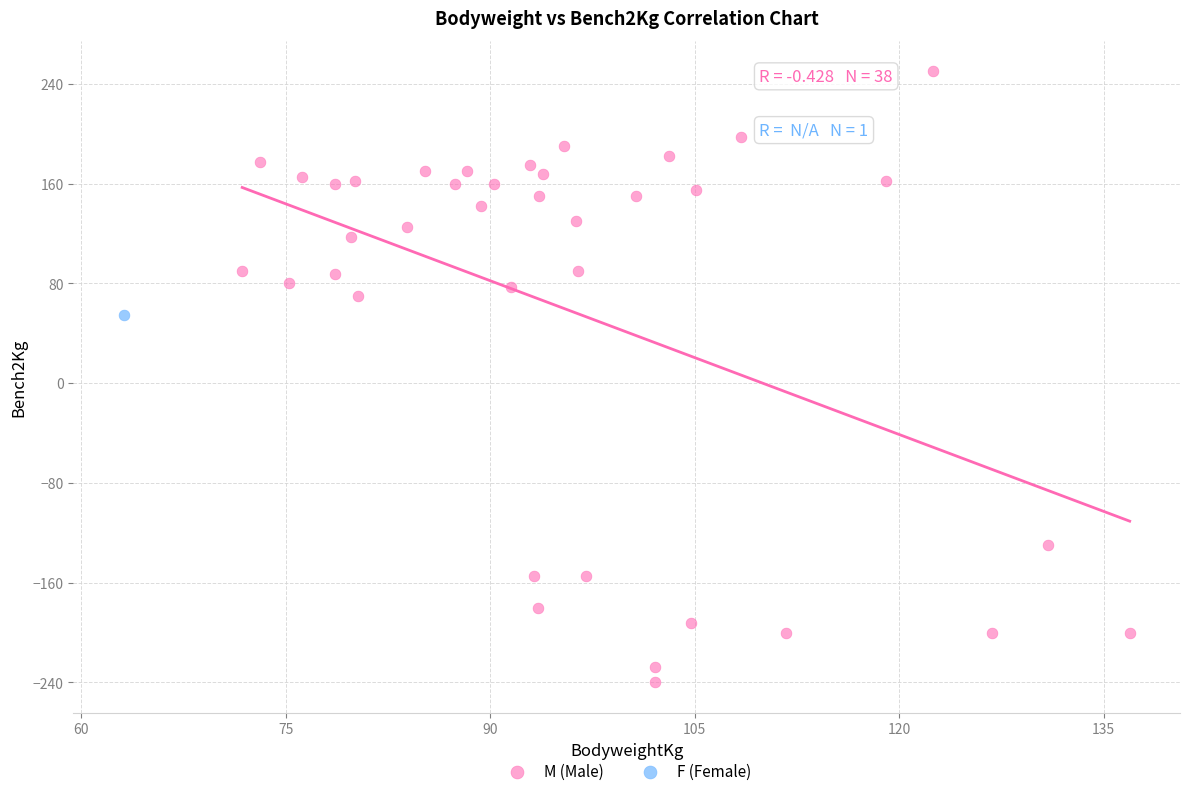

What are all the series names shown in the legend?

M (Male), F (Female)